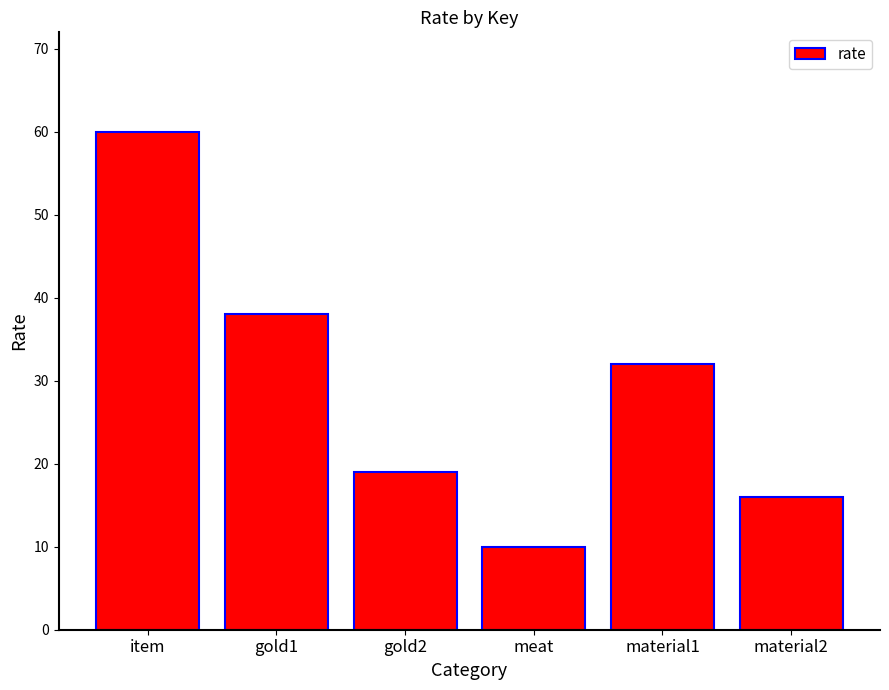

What is the average value?

29